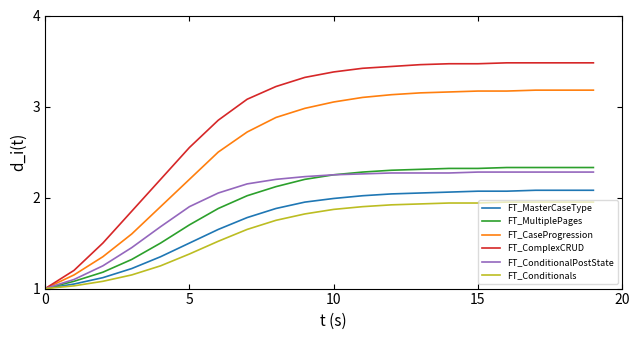

Which series has the widest spread of values?

FT_ComplexCRUD